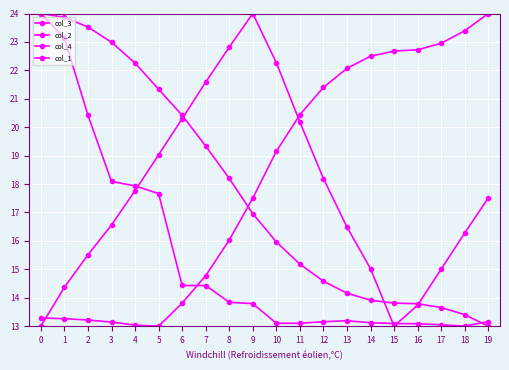

What is the average value of the col_1 series?

15.4